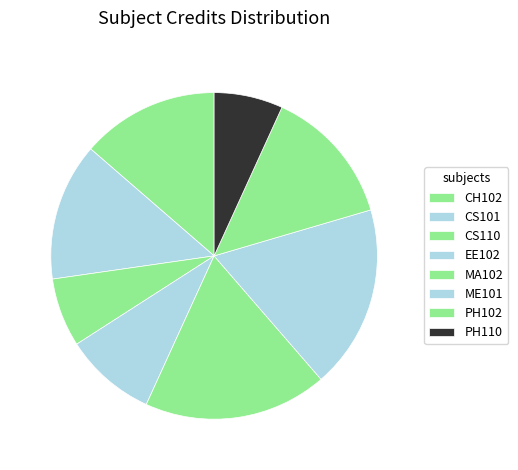

Count the number of slices in the pie.

8